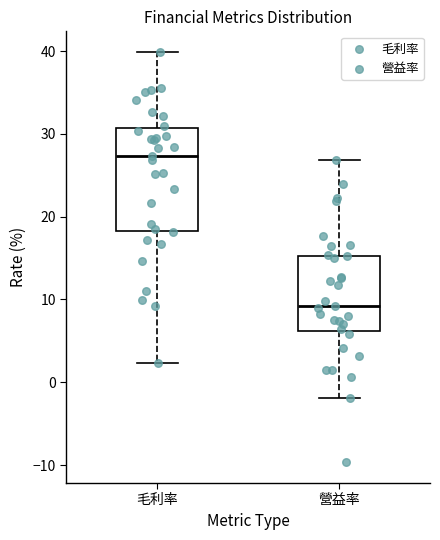

Reading left to right, transcribe this box plot: for each box, give where its median line is, the range the box spans, and where its two whiskers end, as read against the y-axis. The values are not printed on the chart, so give them approximately, as read against the axis.

毛利率: median 27, box 18 to 31, whiskers 2 to 40
營益率: median 9, box 6 to 15, whiskers -2 to 27